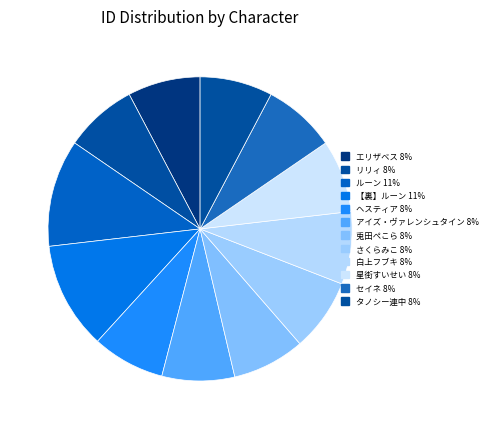

To the nearest percent, what percentage of the pie is リリィ?

8%